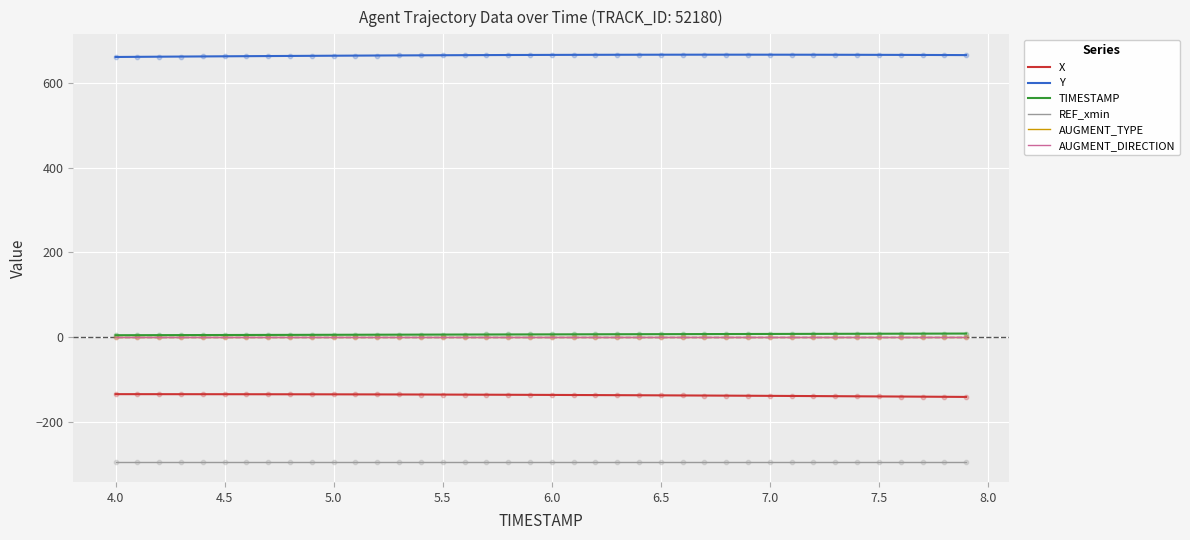

Is this an area chart (filled region under the line)?

No